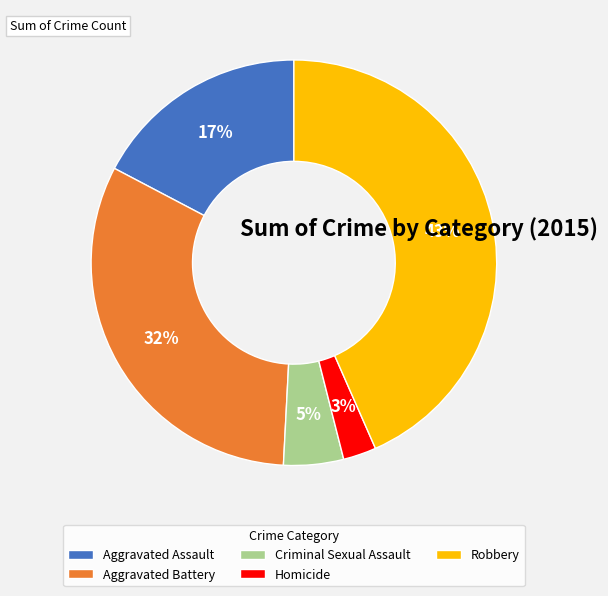

Does Aggravated Battery represent more than half of the total?

No